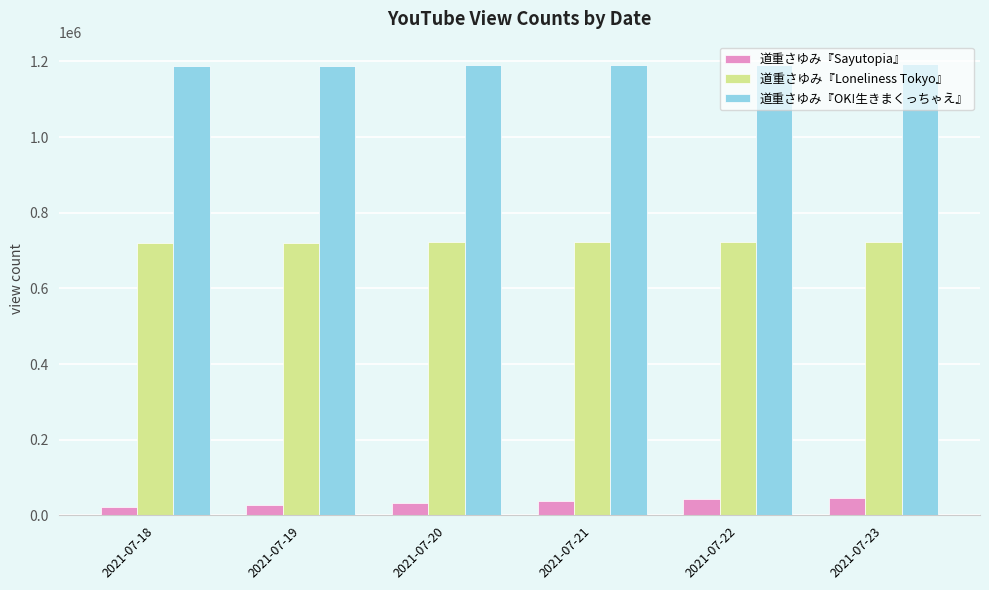

What value does the 道重さゆみ『Loneliness Tokyo』 series have at 2021-07-19?

720937